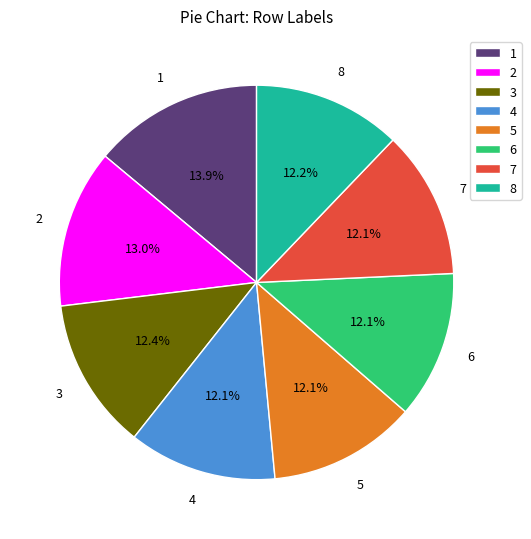

Is there any slice that represents more than half of the pie?

No